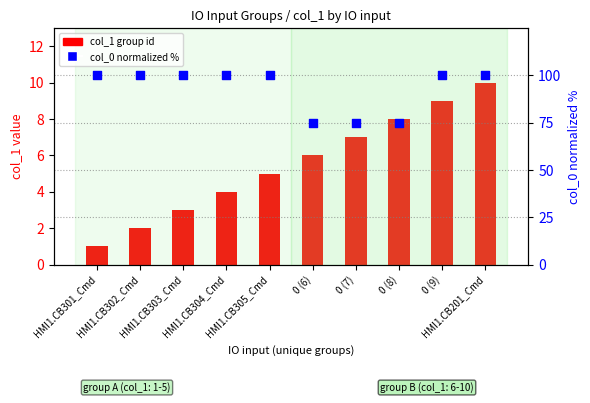

At how many categories does at least one series exceed 73?

10